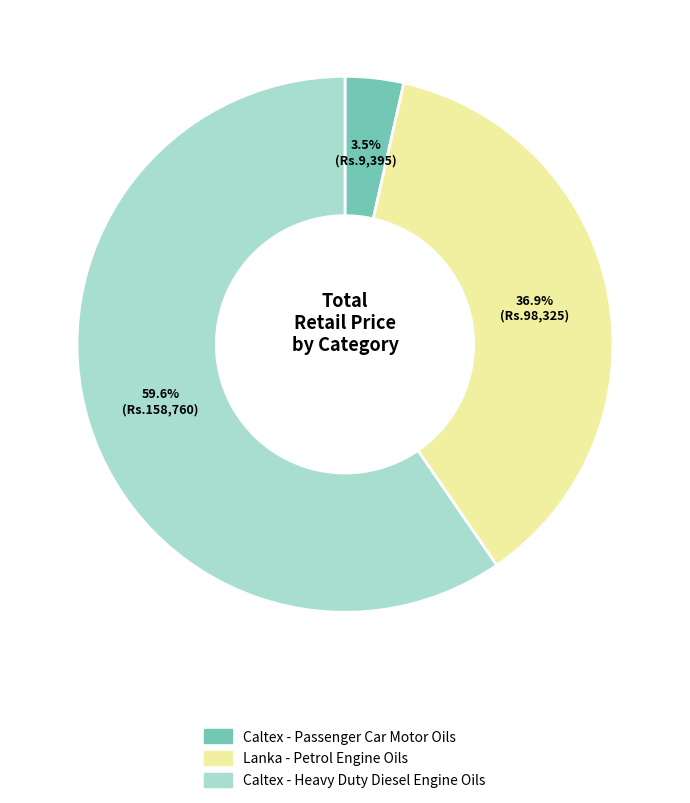

How many segments does this pie chart have?

3